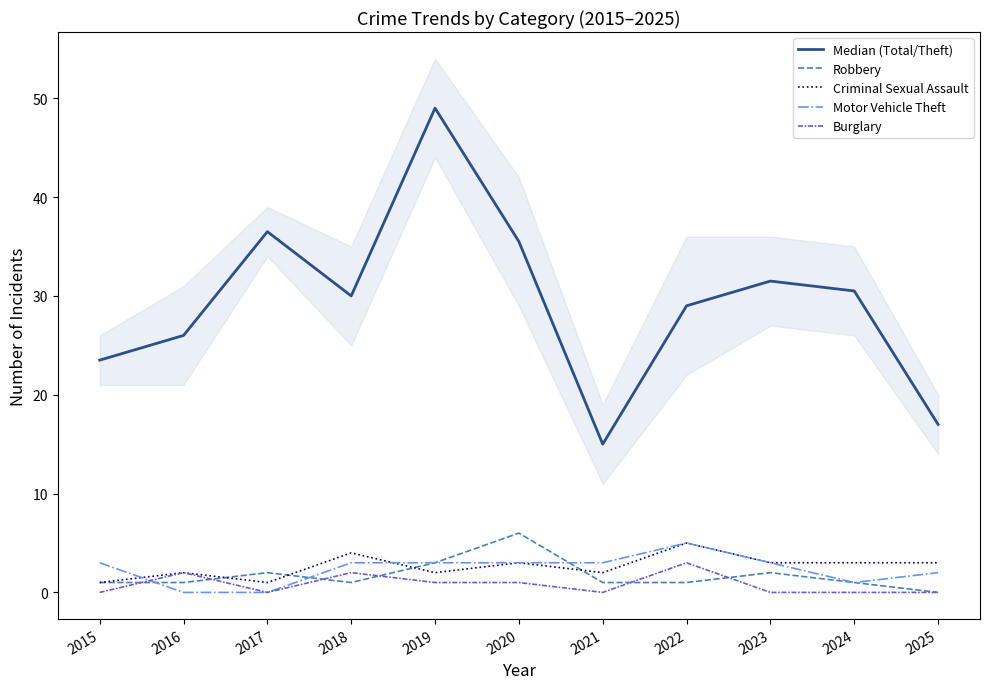

Which series has the widest spread of values?

Median (Total/Theft)